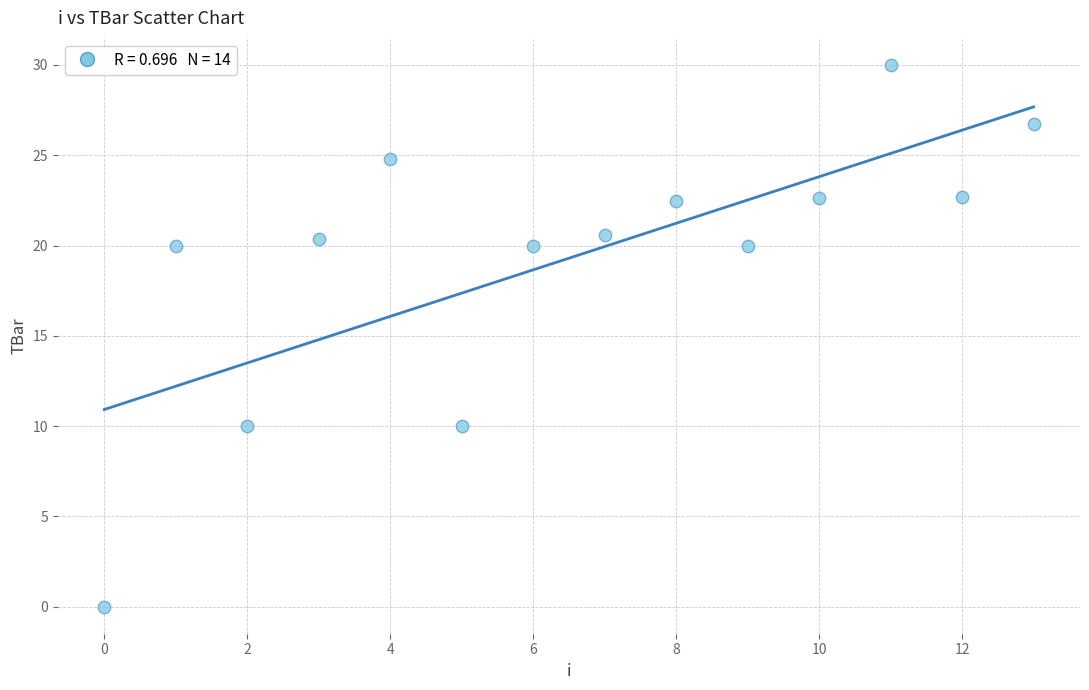

What is the range of Y values (max minus min)?

30.0